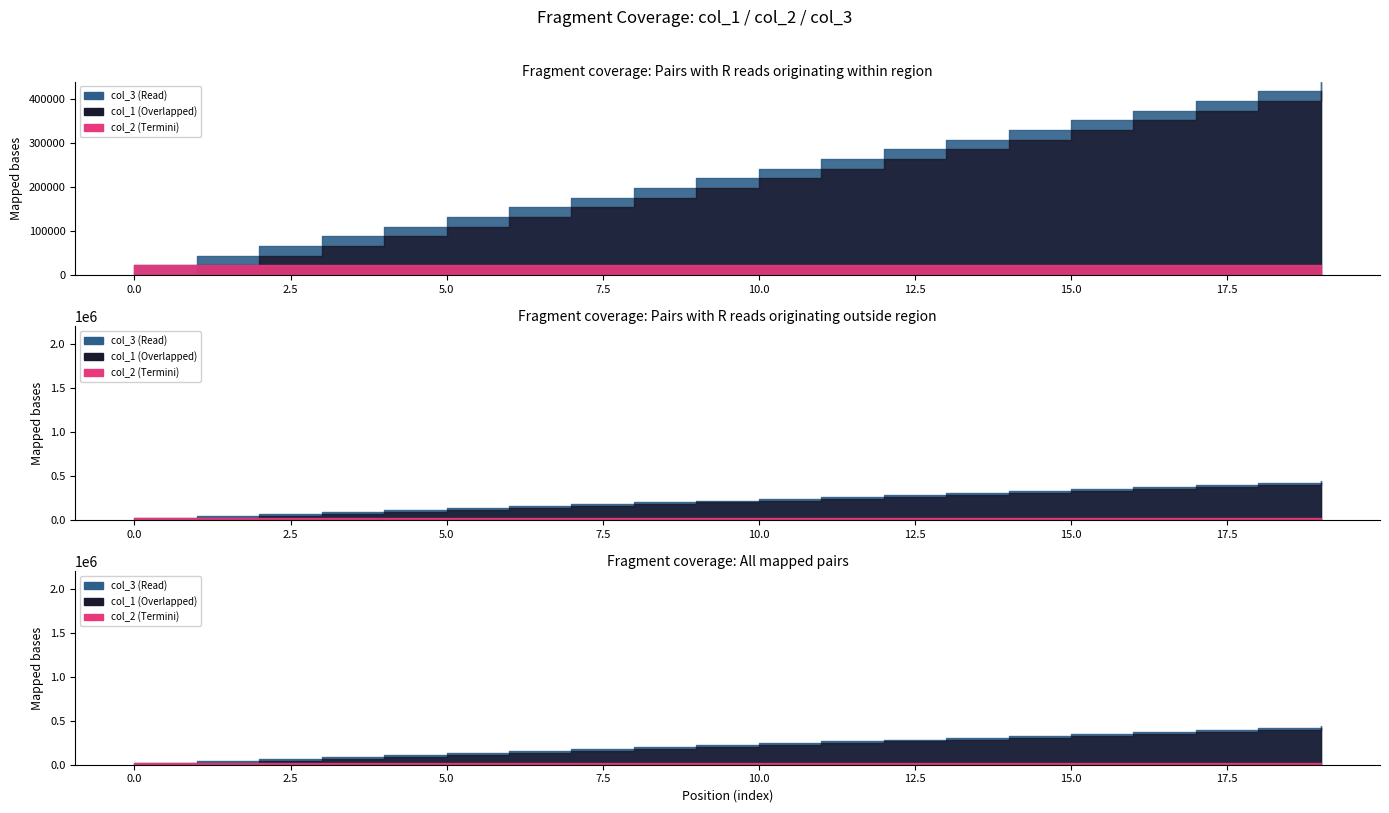

Where does the col_3 series first go above 242000?

11